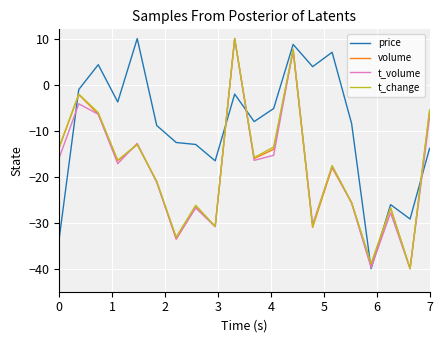

What is the greatest value displayed?

10.0